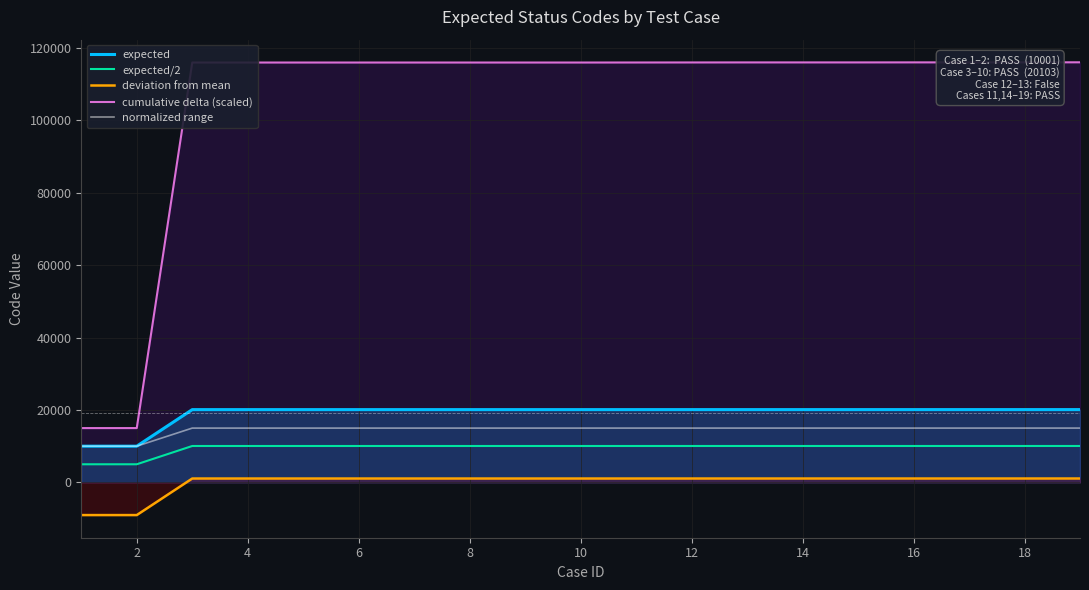

What are all the series names shown in the legend?

expected, expected/2, deviation from mean, cumulative delta (scaled), normalized range